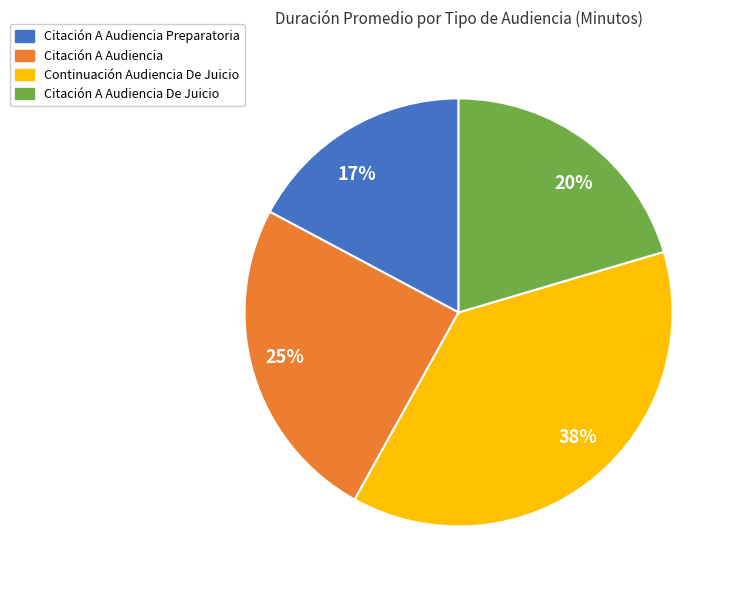

To the nearest percent, what is the average slice percentage?

25%